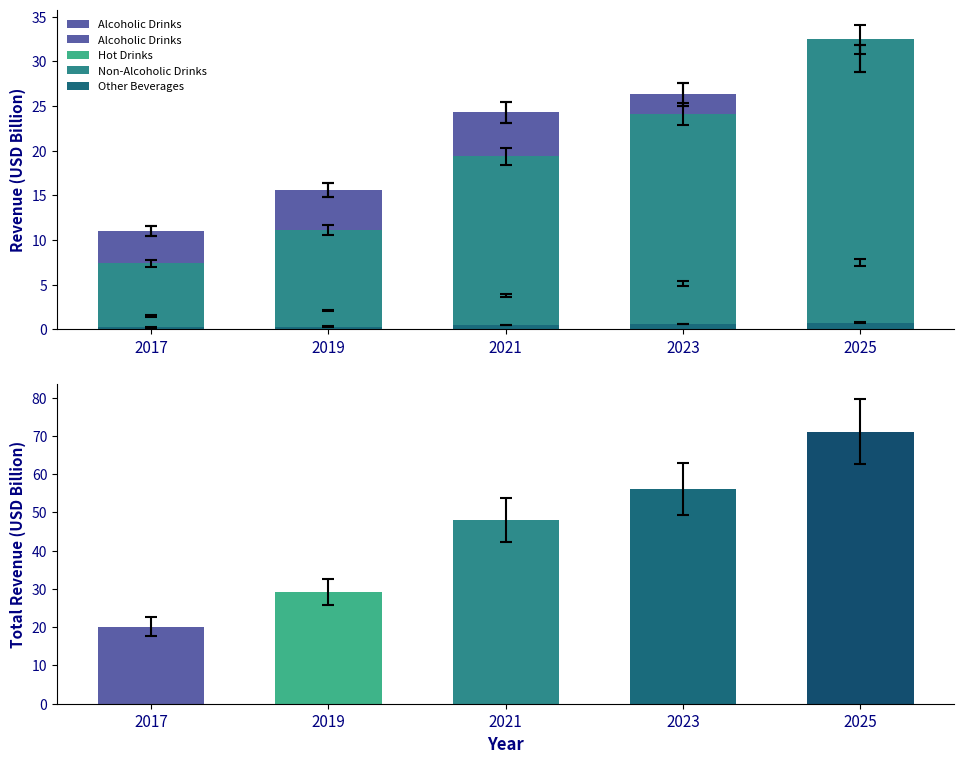

What is the spread (max minus min) of values at 2019?

15.3